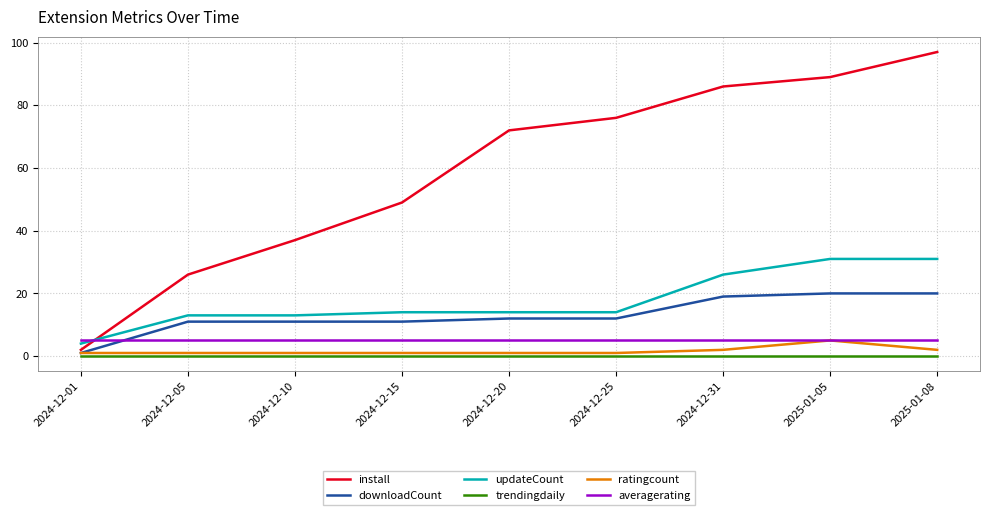

What position from the left is 2024-12-10?

3